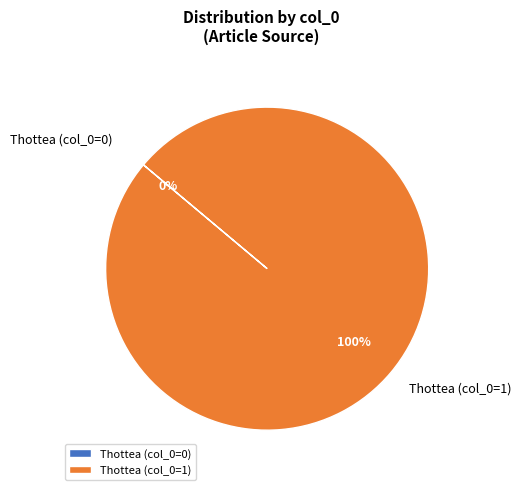

Which category has the smallest portion of the pie?

Thottea (col_0=0)